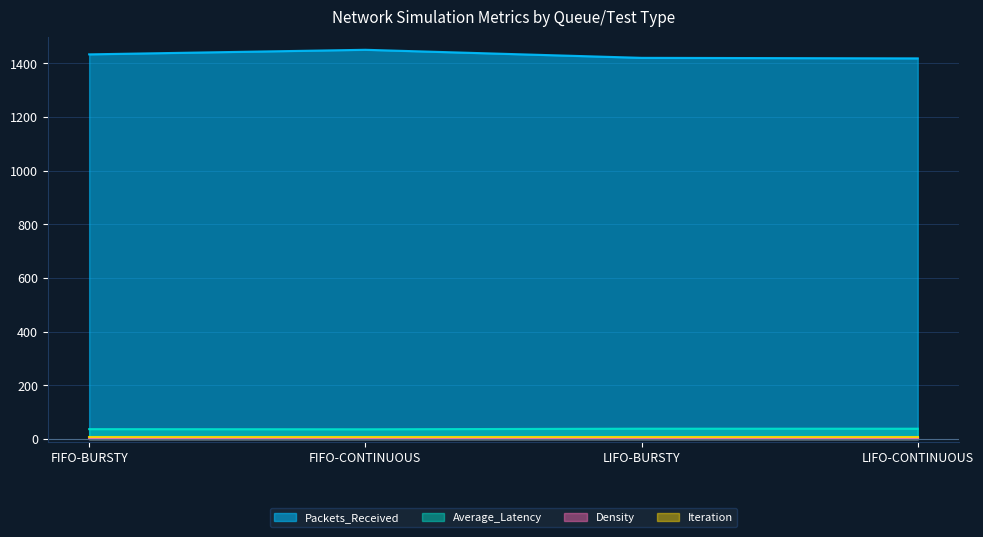

List the labels in order of Average_Latency value, smallest first.

FIFO-CONTINUOUS, FIFO-BURSTY, LIFO-CONTINUOUS, LIFO-BURSTY